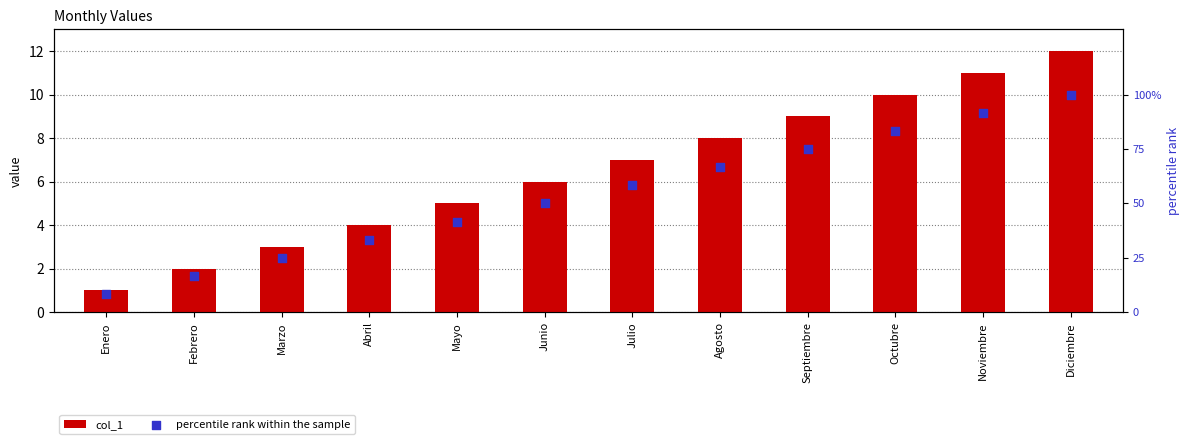

At which category is the sum across all series the highest?

Diciembre